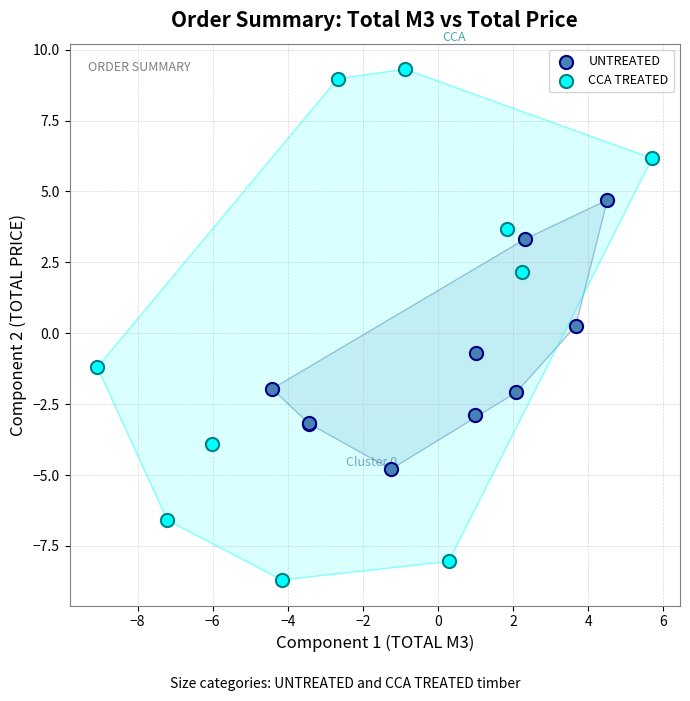

Which series contains the lowest Y value?

CCA TREATED